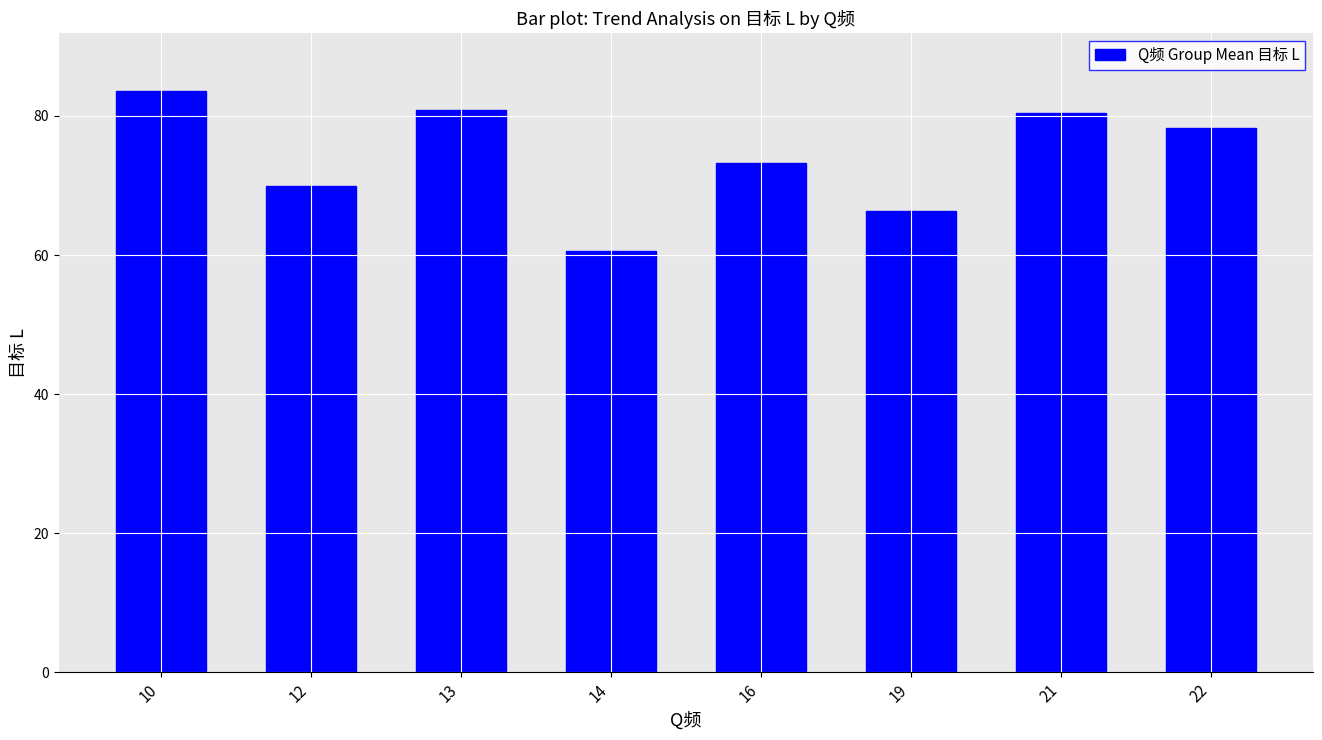

What is the sum of all values?

593.2